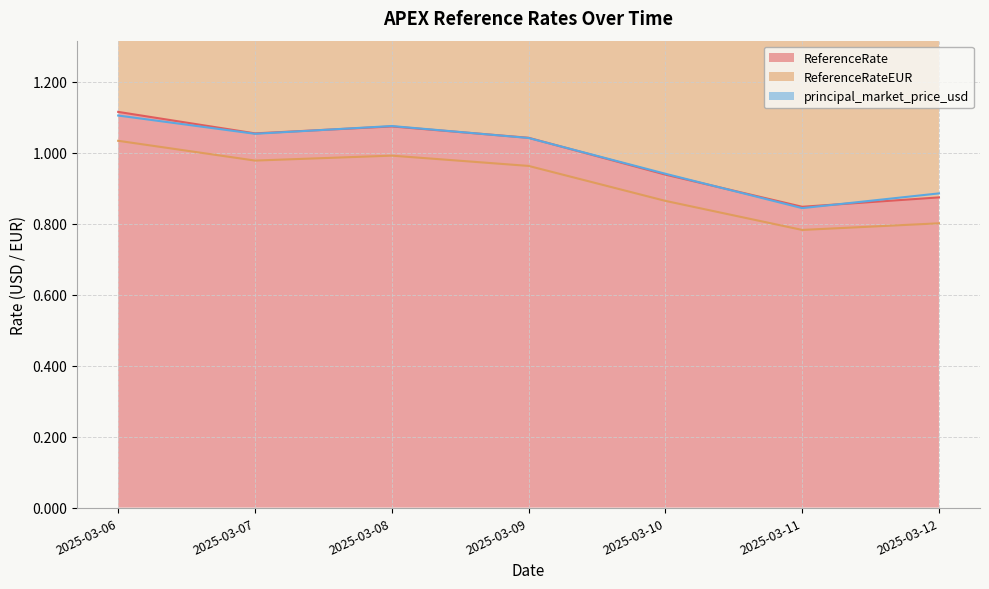

Between 2025-03-07 and 2025-03-11, which series saw the biggest shift?

principal_market_price_usd